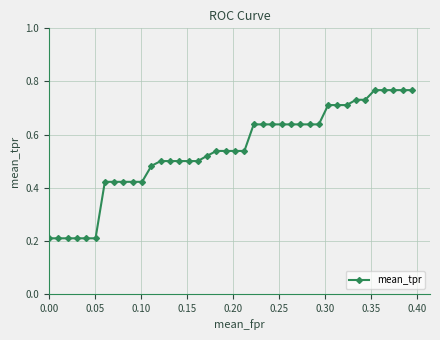

What is the sum of all values?

21.6